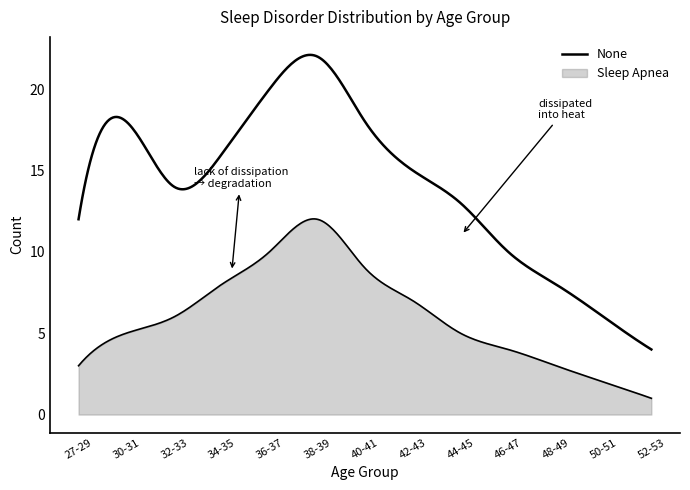

True or false: Sleep Apnea and None intersect in this chart.

False